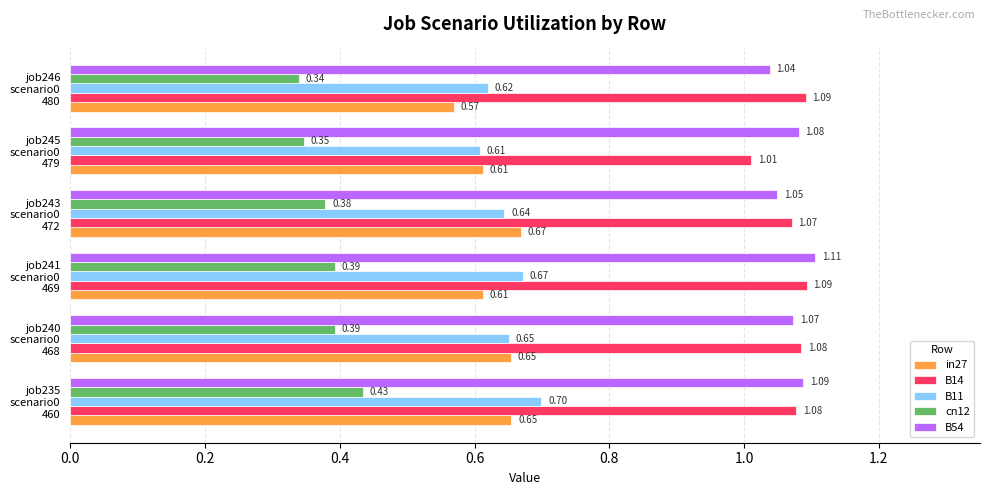

At how many categories does at least one series exceed 1?

6